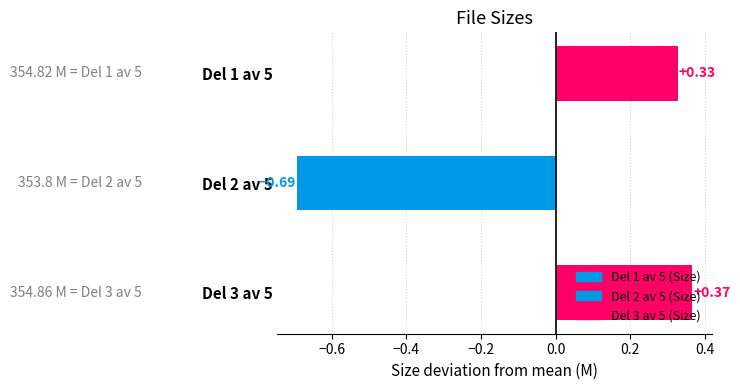

List the labels in order of value, smallest first.

Del 2 av 5, Del 1 av 5, Del 3 av 5